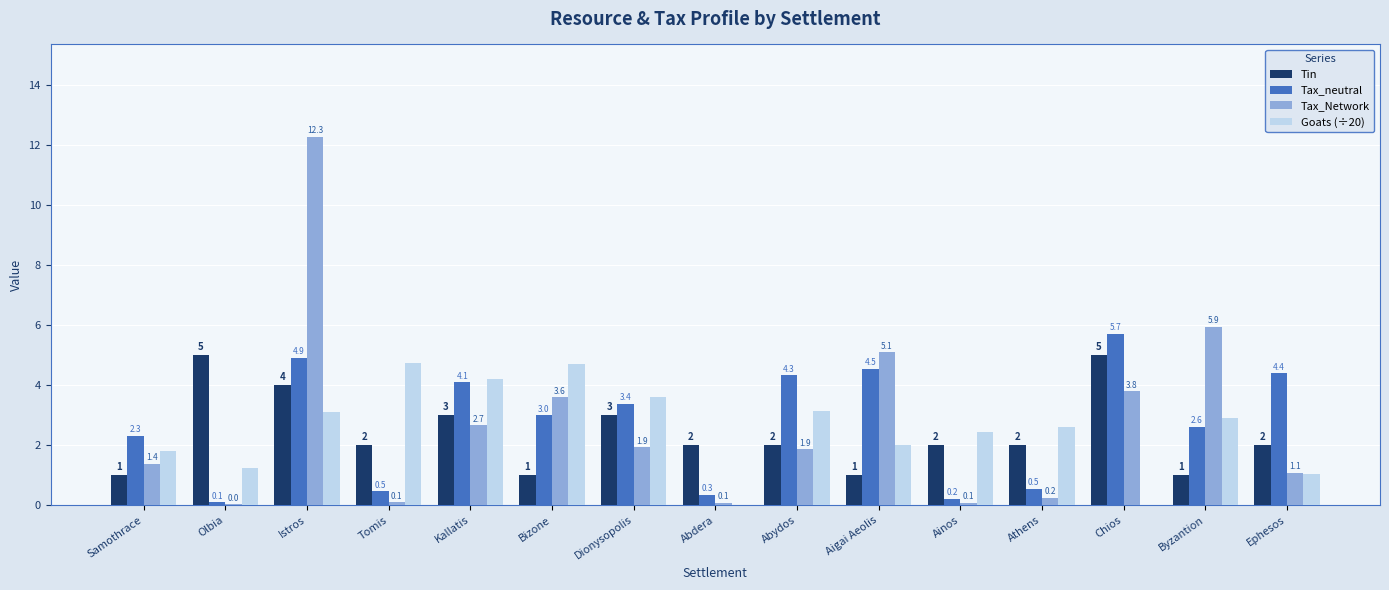

How many data points does each series have?

15